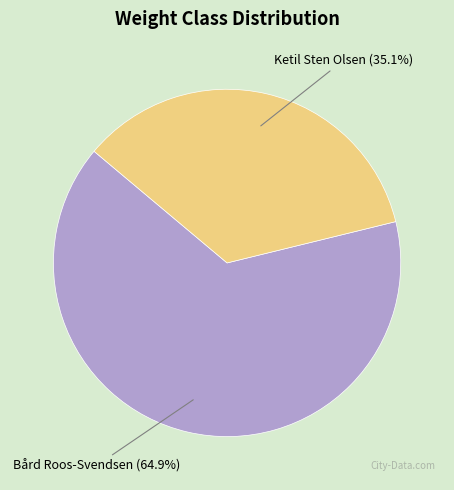

Is there a majority slice in this chart?

Yes